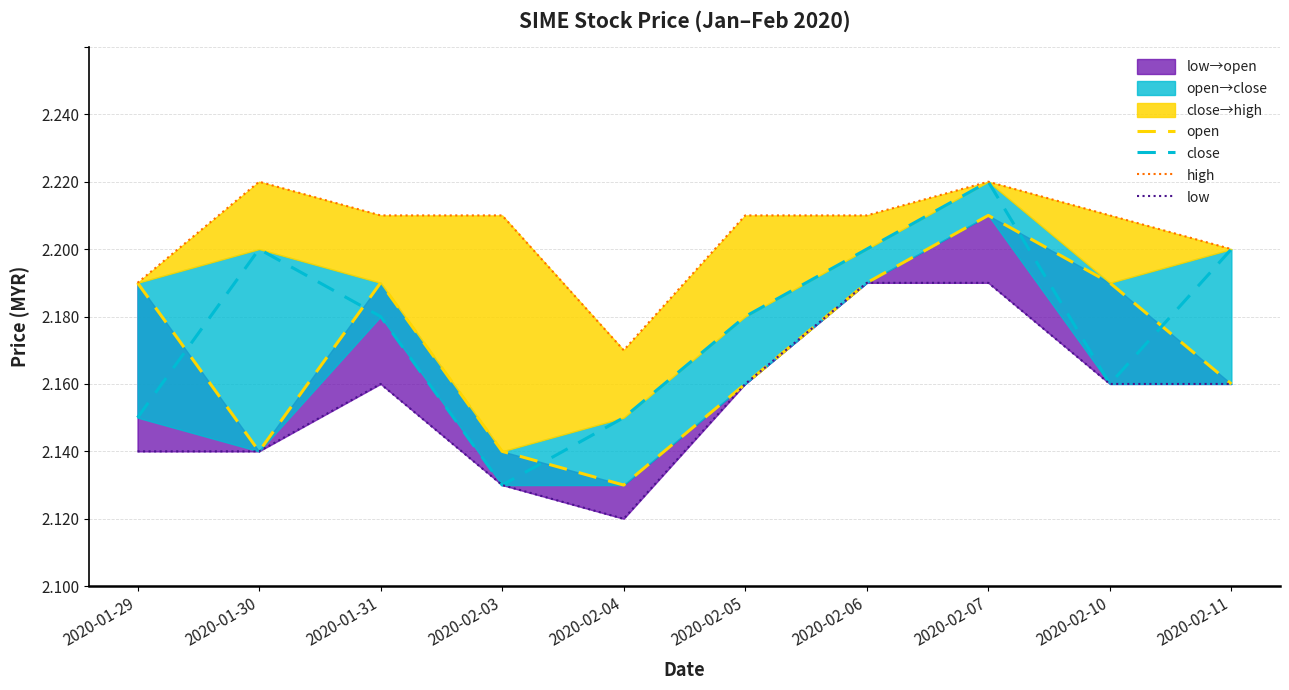

Does the chart display data point markers on the line(s)?

No